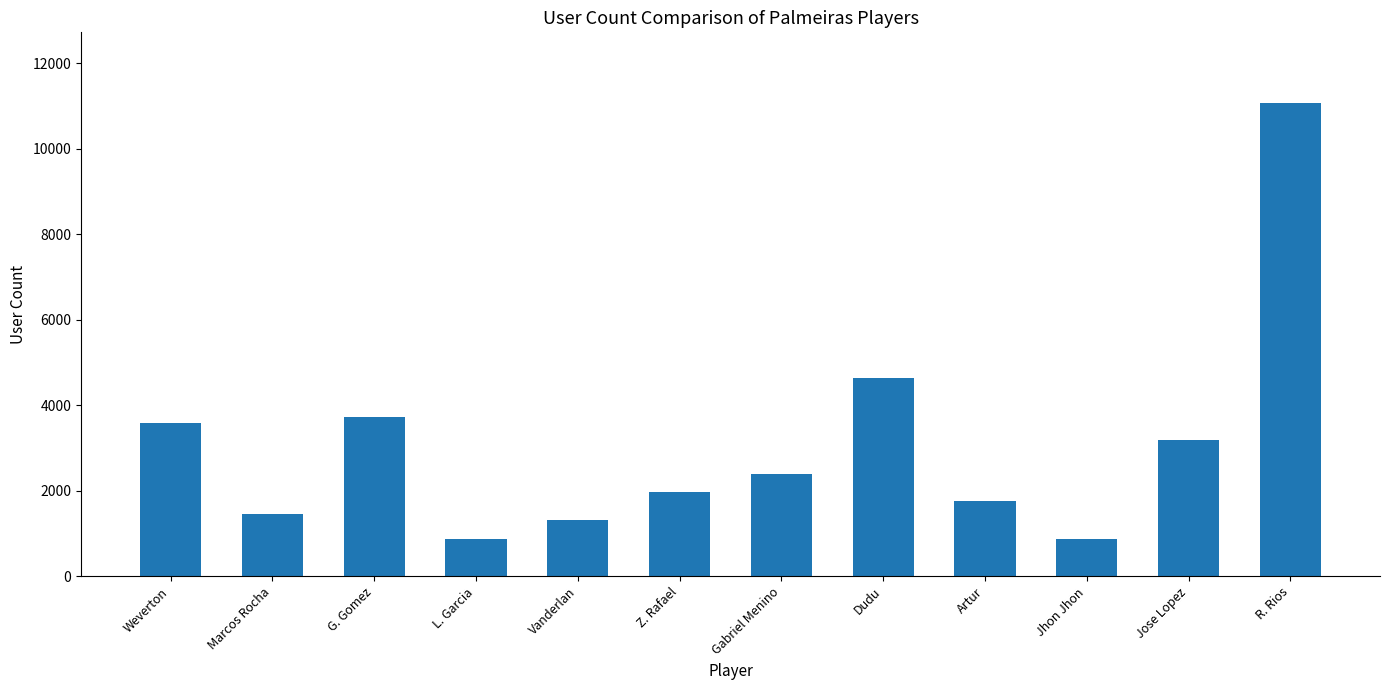

Does the chart contain any negative values?

No